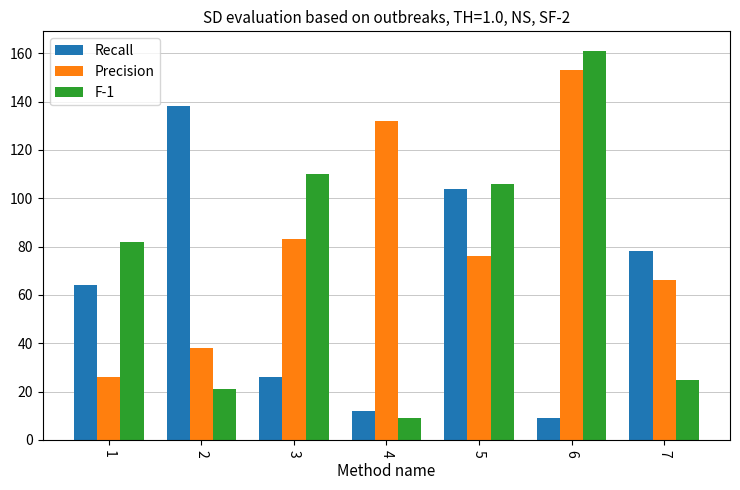

List the series in order of their peak value, lowest first.

Recall, Precision, F-1